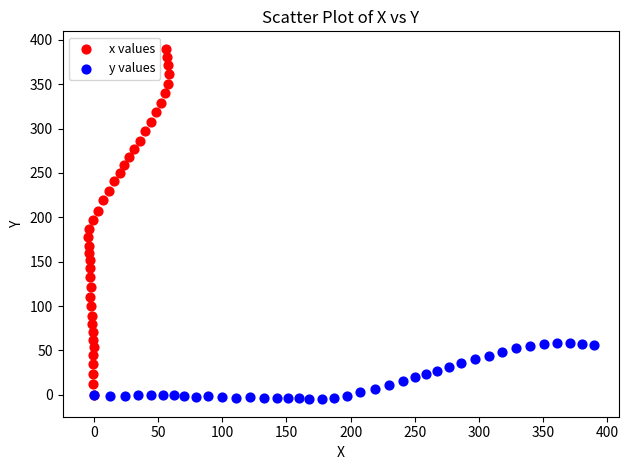

Which series has the largest Y range (max minus min)?

x values